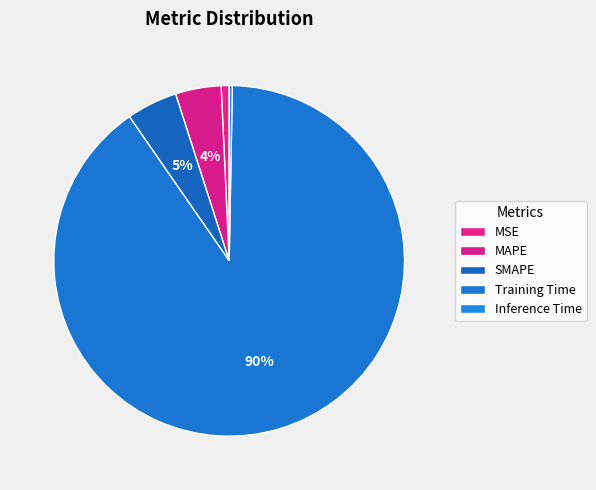

How many slices are in this pie chart?

5